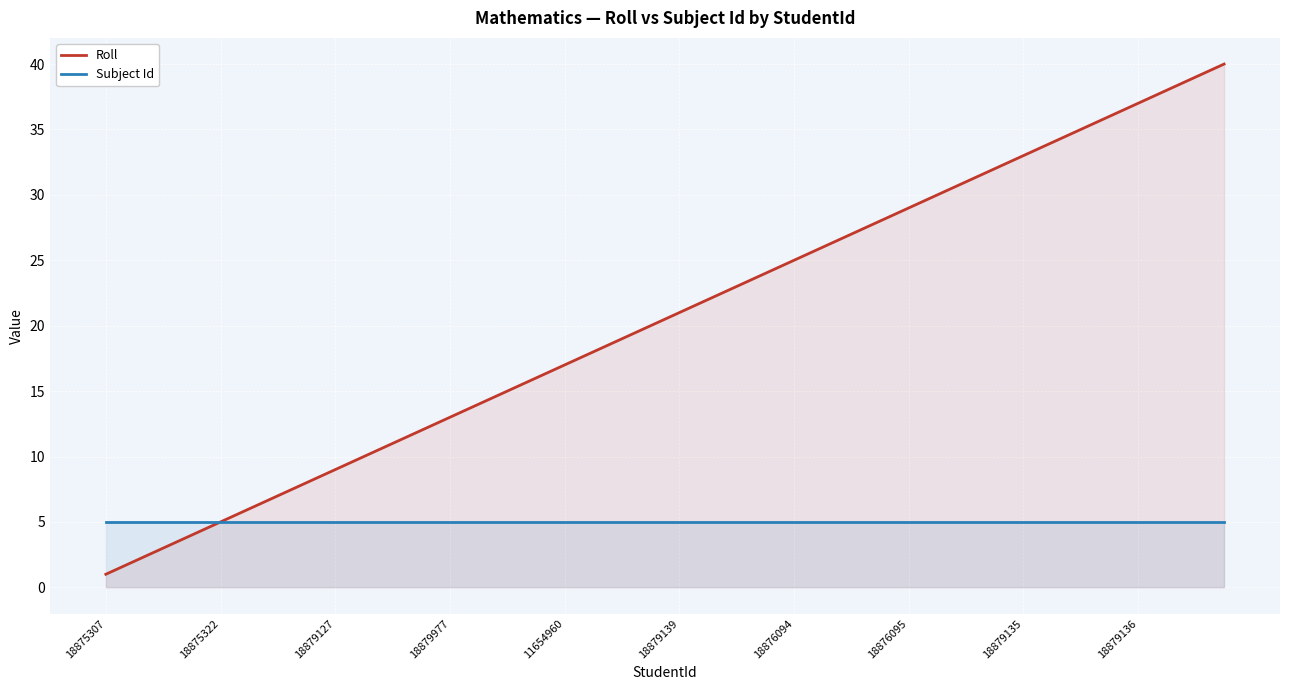

At which category is the sum across all series the highest?

39